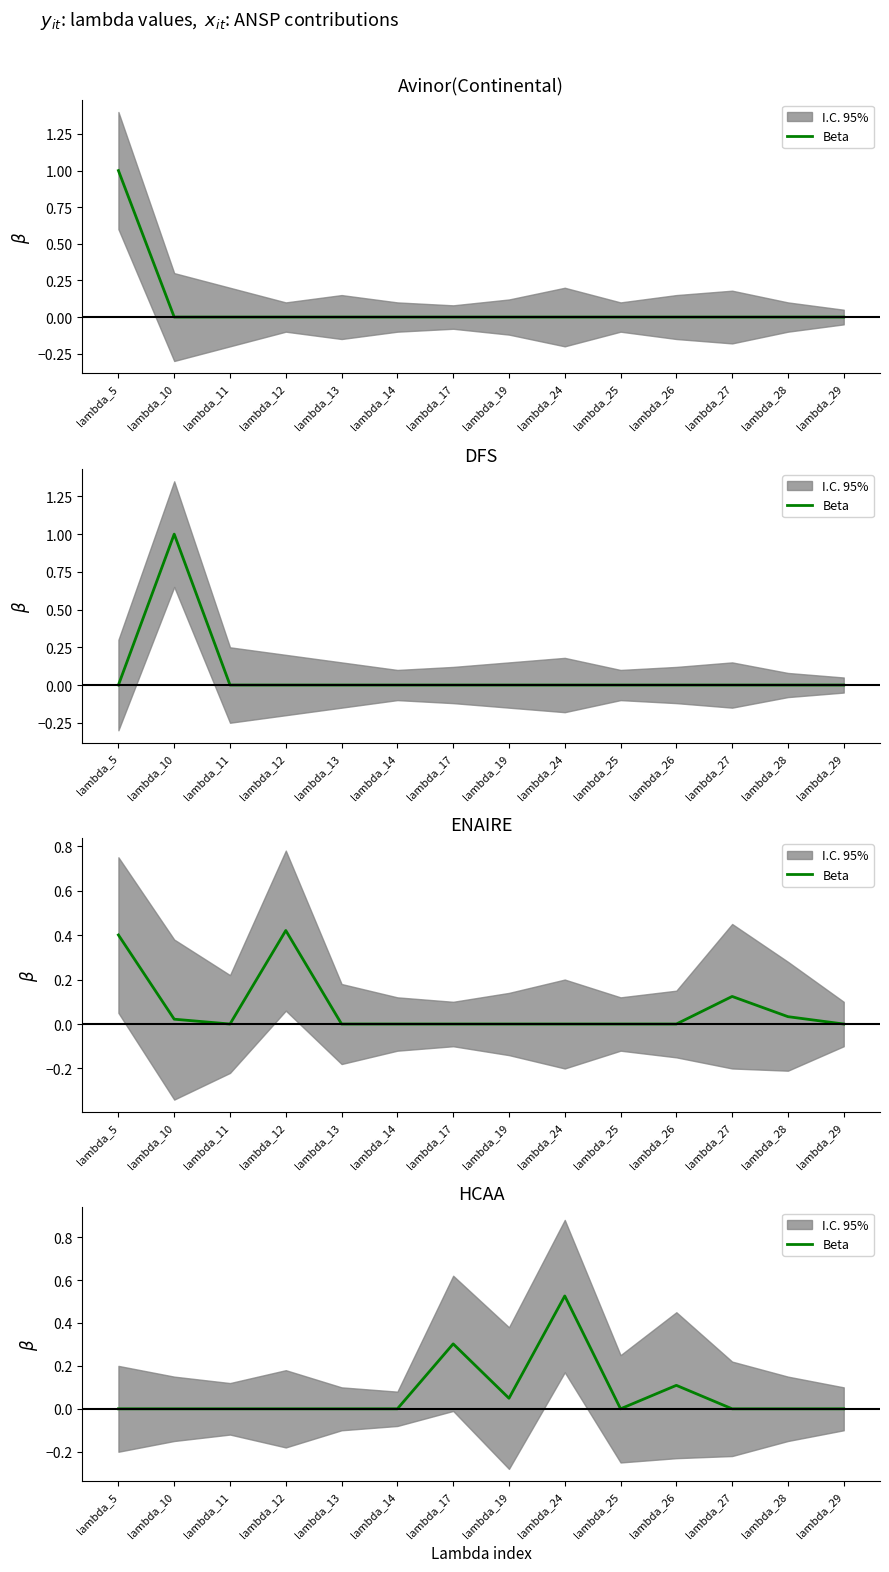

Reading left to right, what are all the values shown in this chart?

0.0	0.0	0.0	0.0	0.0	0.0	0.3	0.0	0.5	0.0	0.1	0.0	0.0	0.0